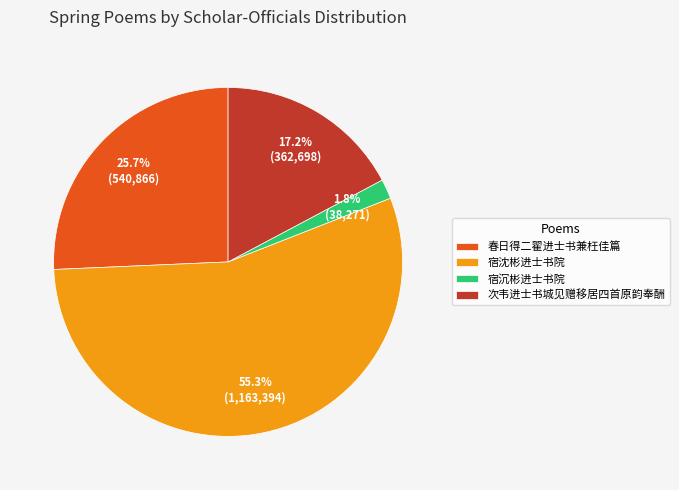

Does 宿沉彬进士书院 account for over 50% of the chart?

No